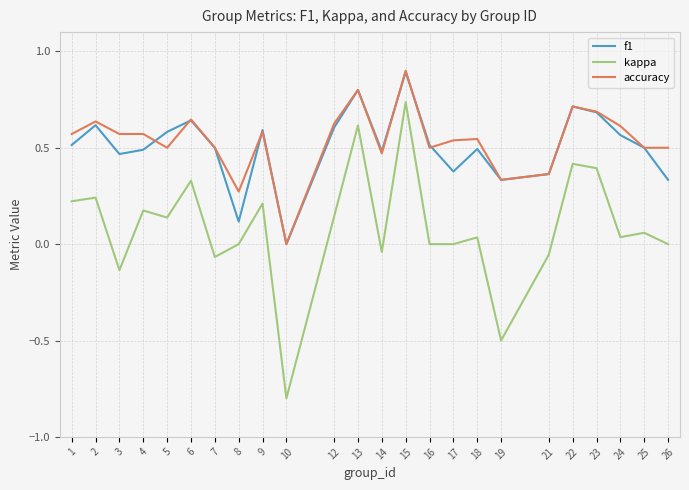

Which series has the largest range (max minus min)?

kappa